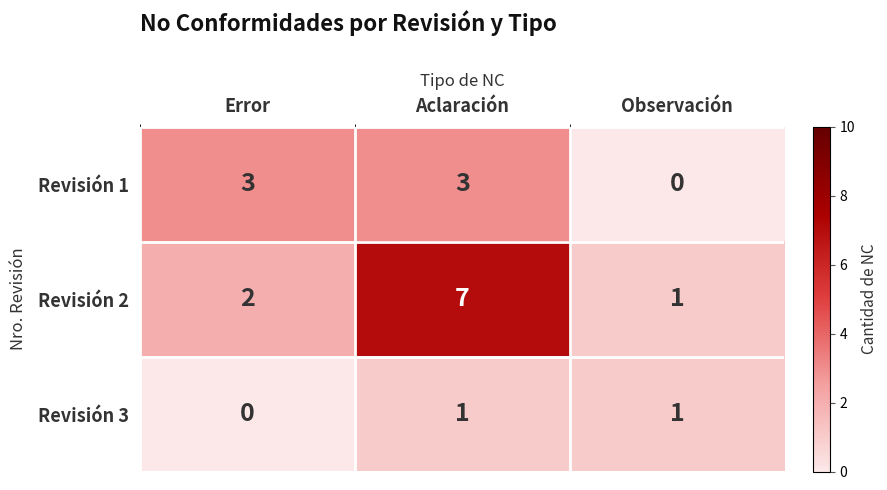

What is the difference between the highest and lowest values at Error?

3